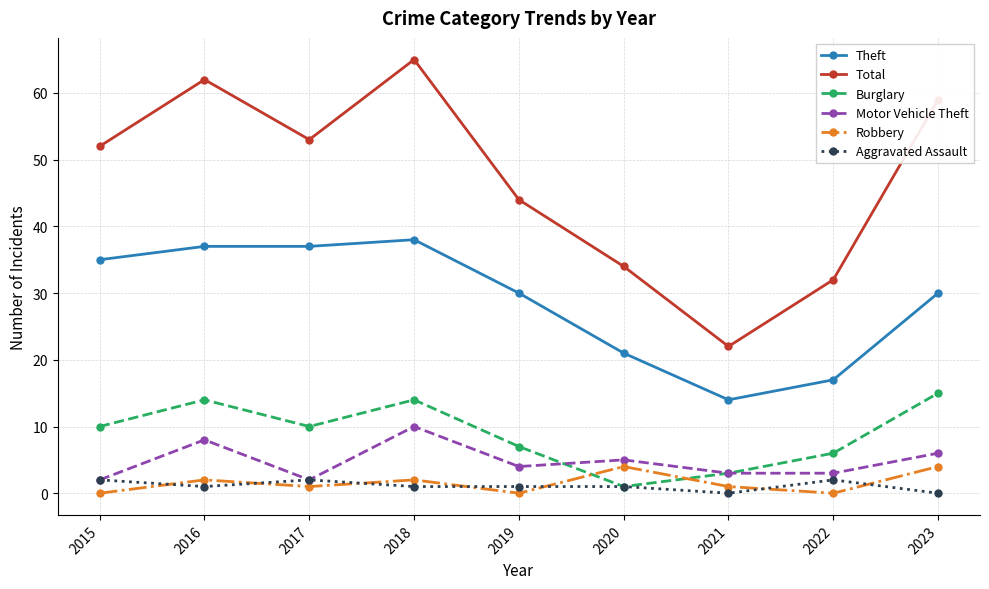

True or false: Theft and Robbery intersect in this chart.

False